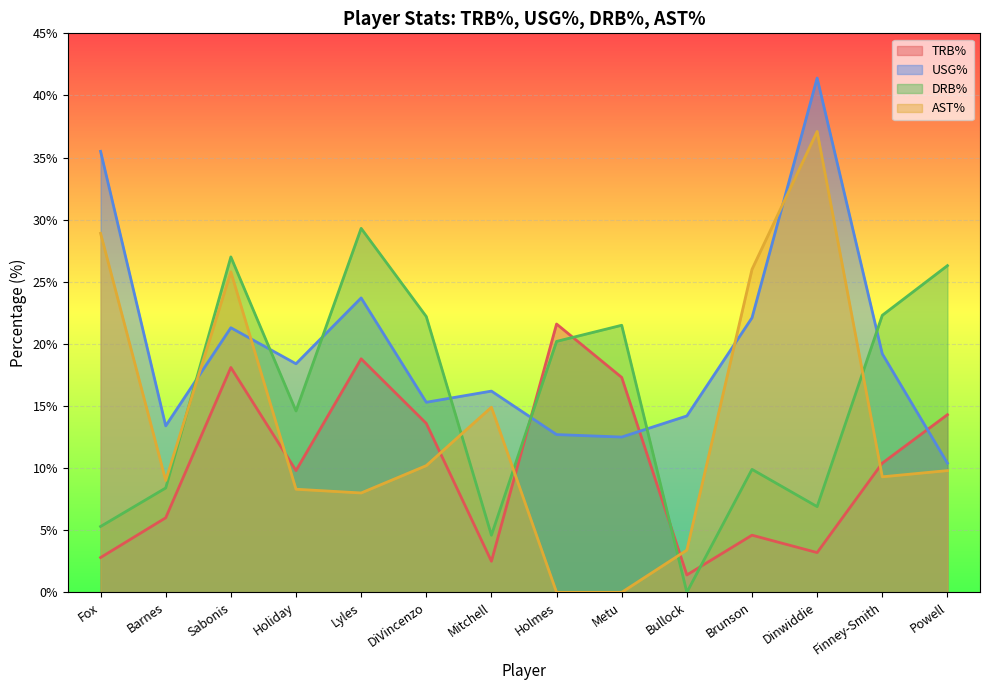

What are all the series names shown in the legend?

TRB%, USG%, DRB%, AST%